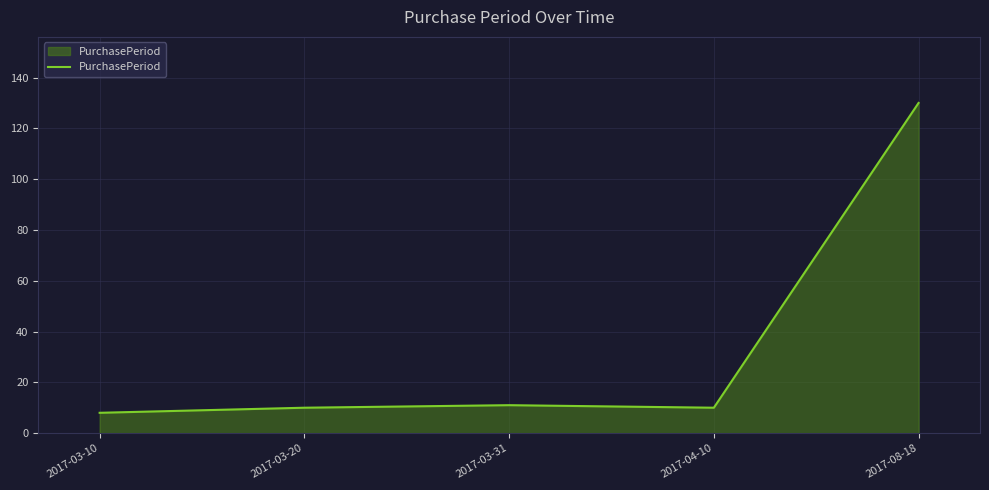

What is the ratio of the value at 2017-08-18 to the value at 2017-03-20?

13.0